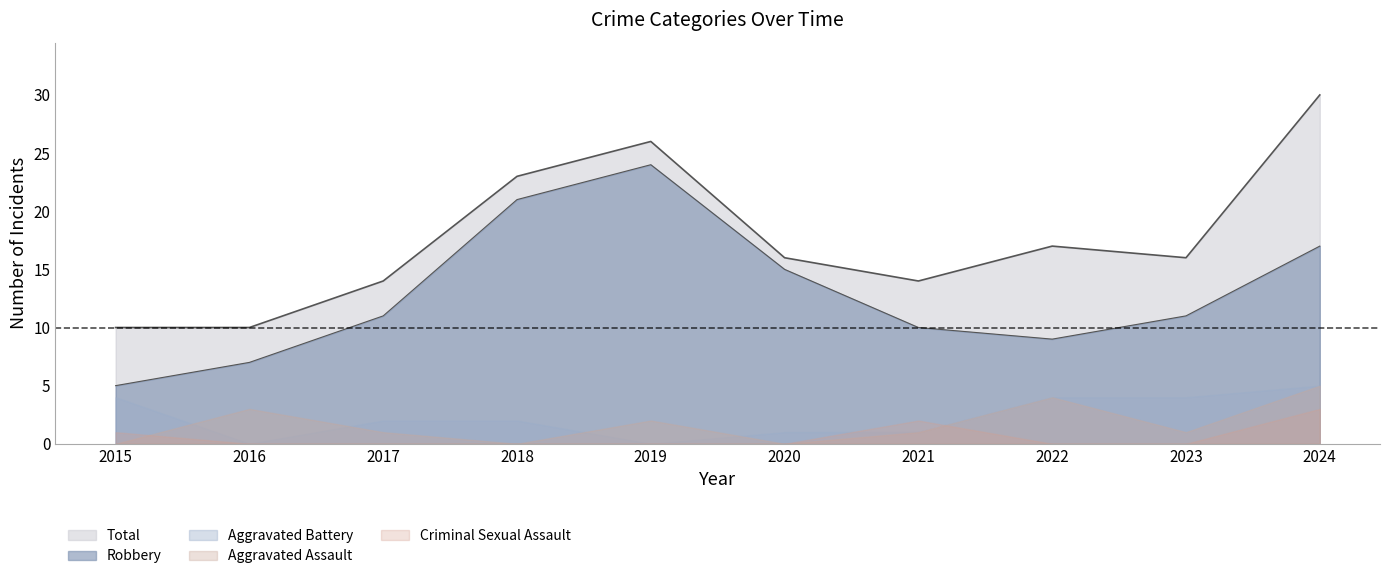

True or false: Robbery has a value of 14 at 2022.

False